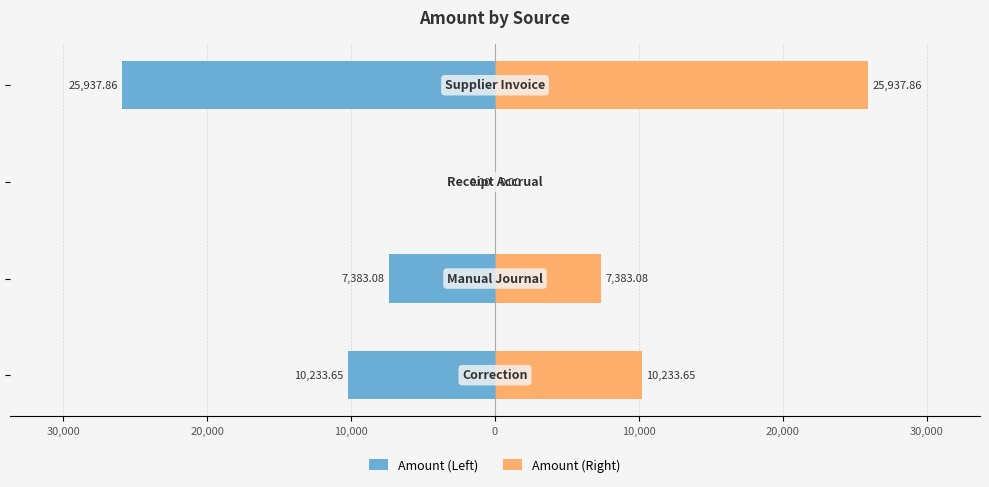

What is the approximate value of Amount (Left) at 10,000?

-25937.9